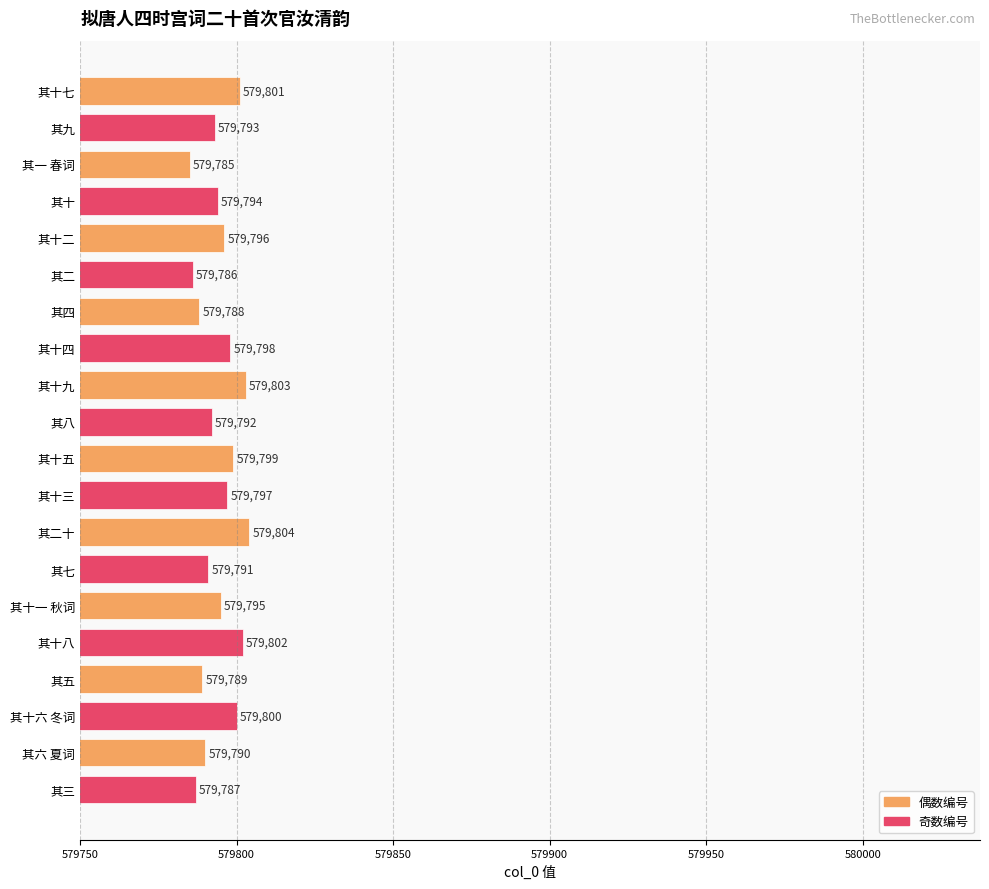

At which label is the value closest to 579794?

其十